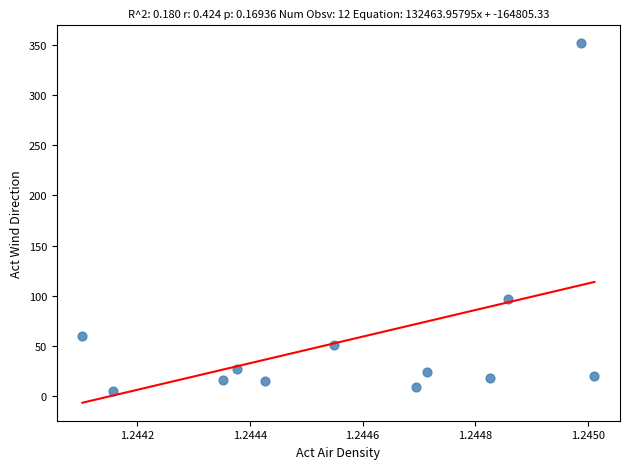

What Y value in the scatter plot is closest to 178?

96.6